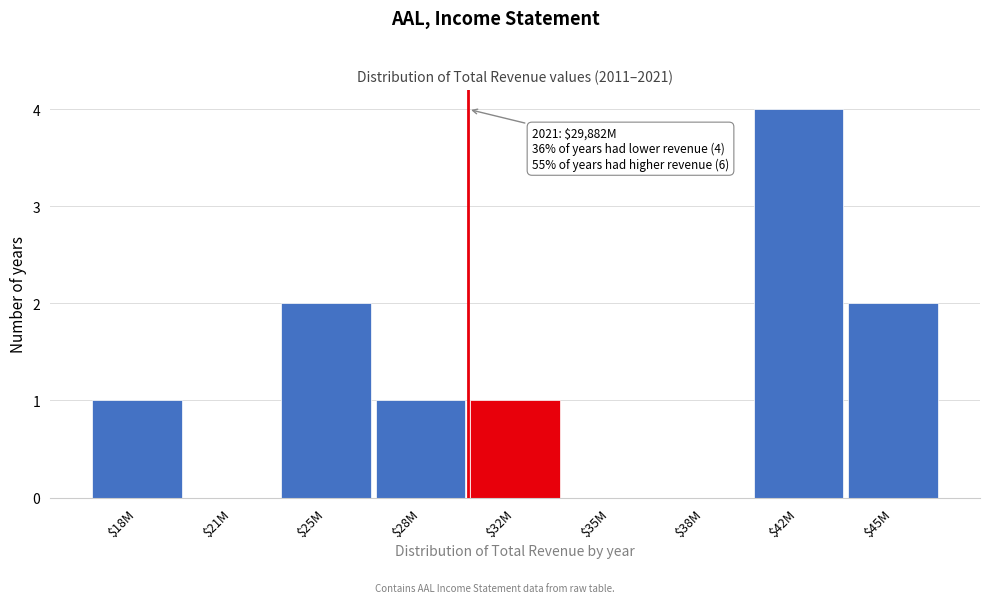

What is the sum of all values?

11